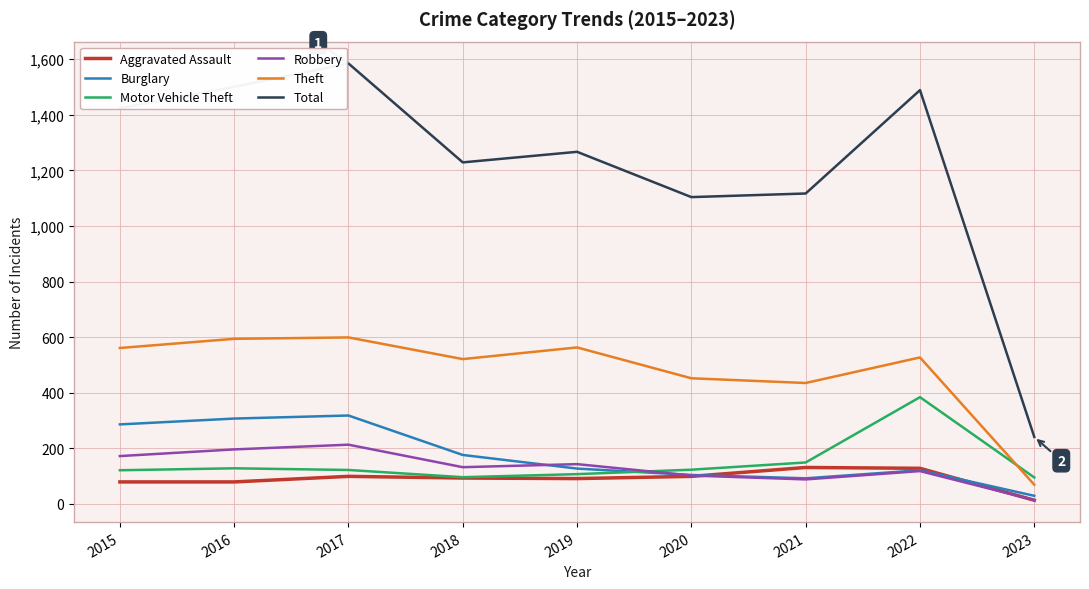

Which series has the largest range (max minus min)?

Total